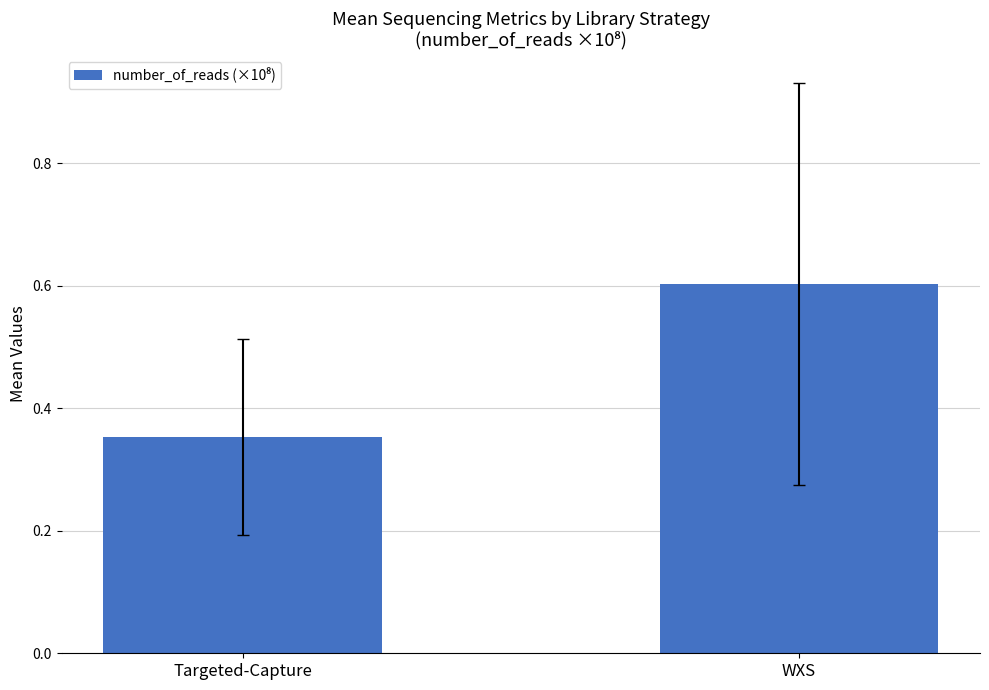

Between Targeted-Capture and WXS, which is larger?

WXS